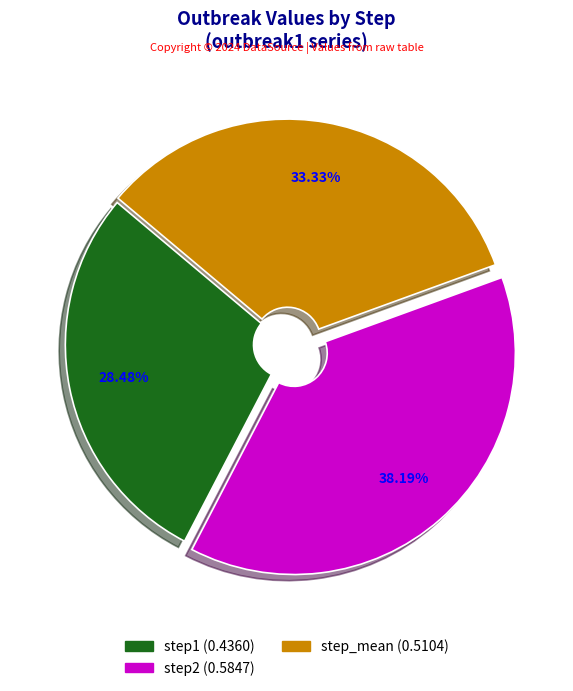

Count the number of slices in the pie.

3